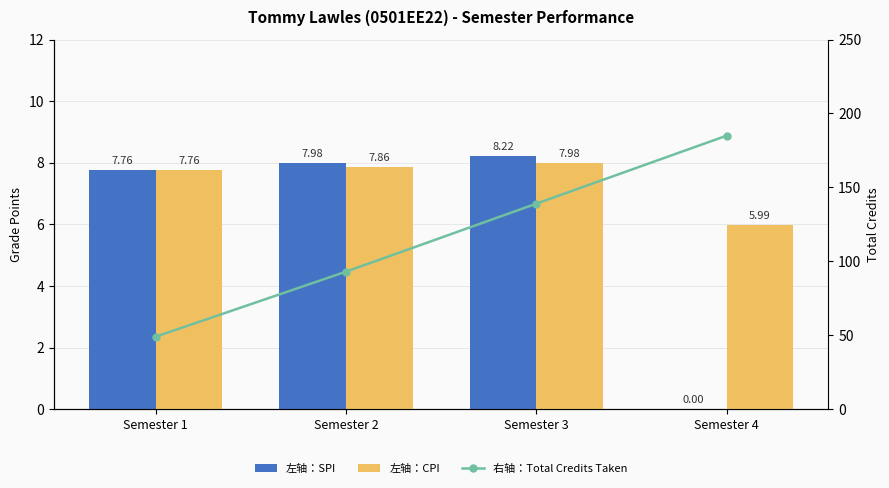

At how many categories does at least one series exceed 5?

4